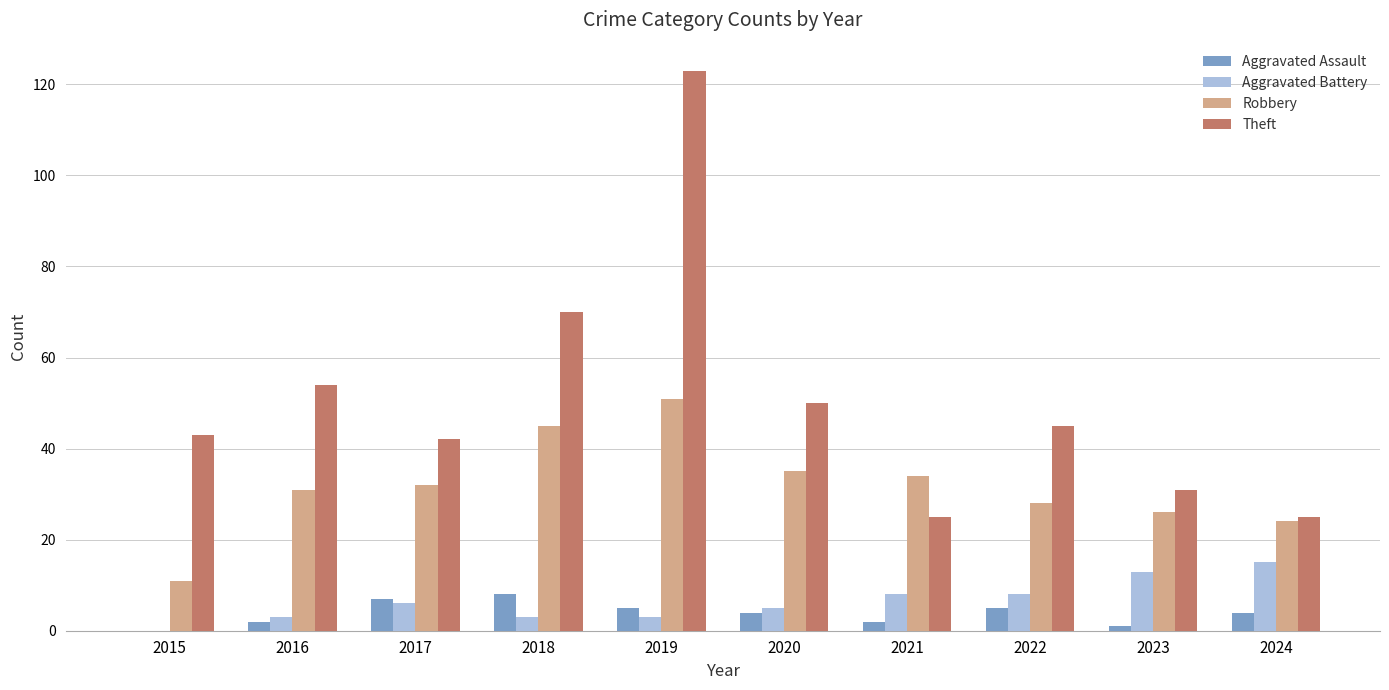

Reading left to right, what are all the values shown in this chart?

Aggravated Assault: 0	2	7	8	5	4	2	5	1	4
Aggravated Battery: 0	3	6	3	3	5	8	8	13	15
Robbery: 11	31	32	45	51	35	34	28	26	24
Theft: 43	54	42	70	123	50	25	45	31	25